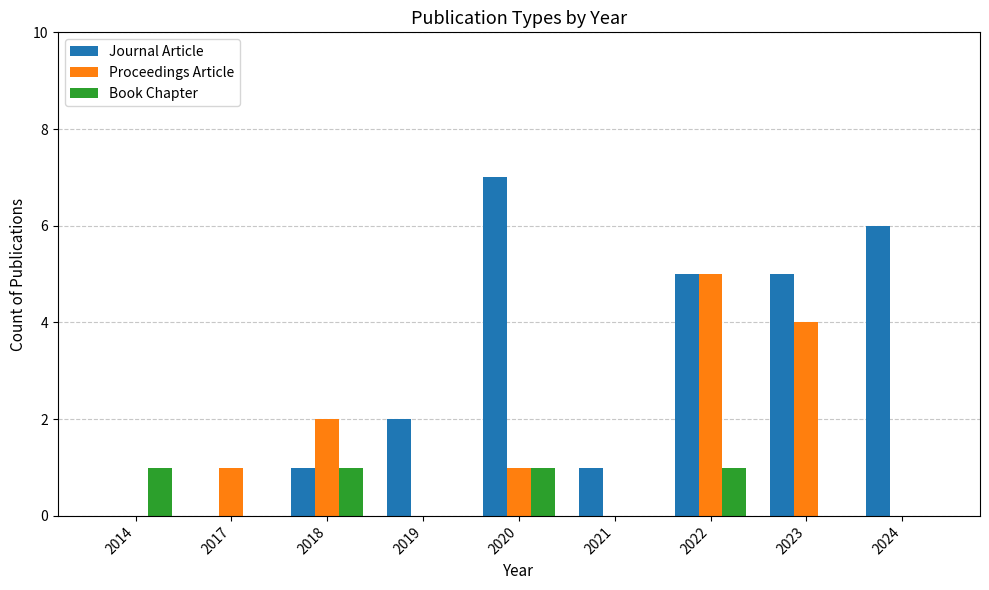

Which series has the largest total across all categories?

Journal Article